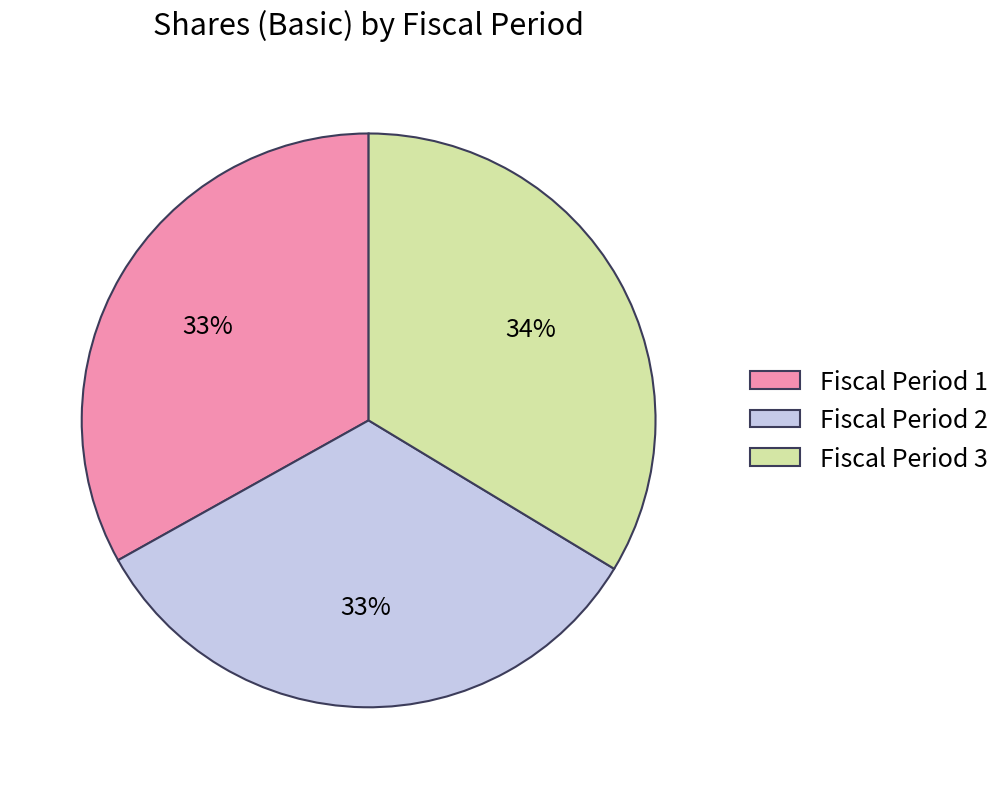

True or false: Fiscal Period 2 accounts for 41% of the total.

False